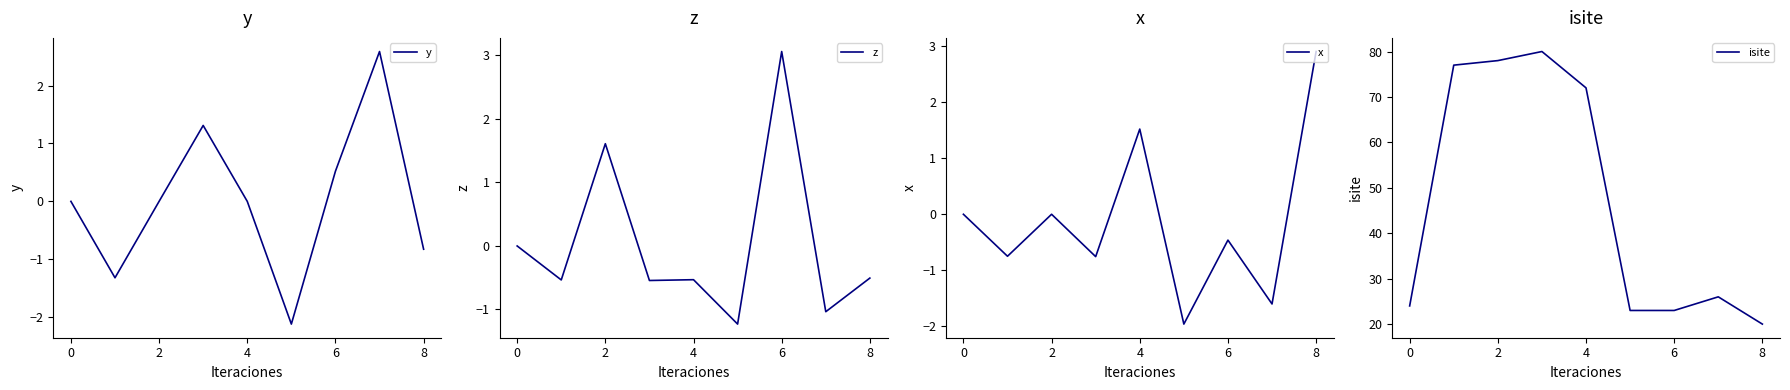

What is the maximum value for z?

3.1